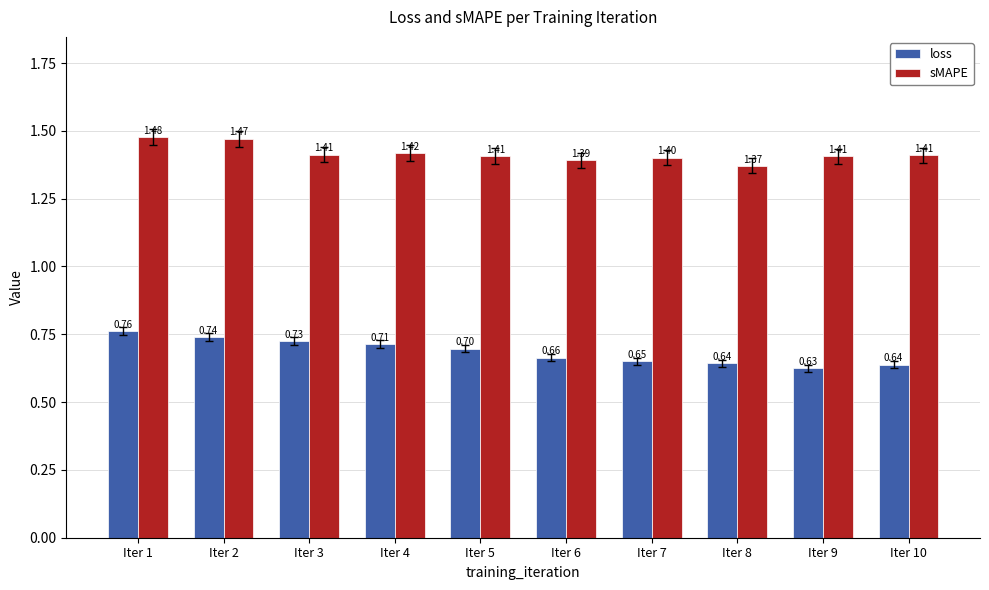

What is the sum of all sMAPE values?

14.2